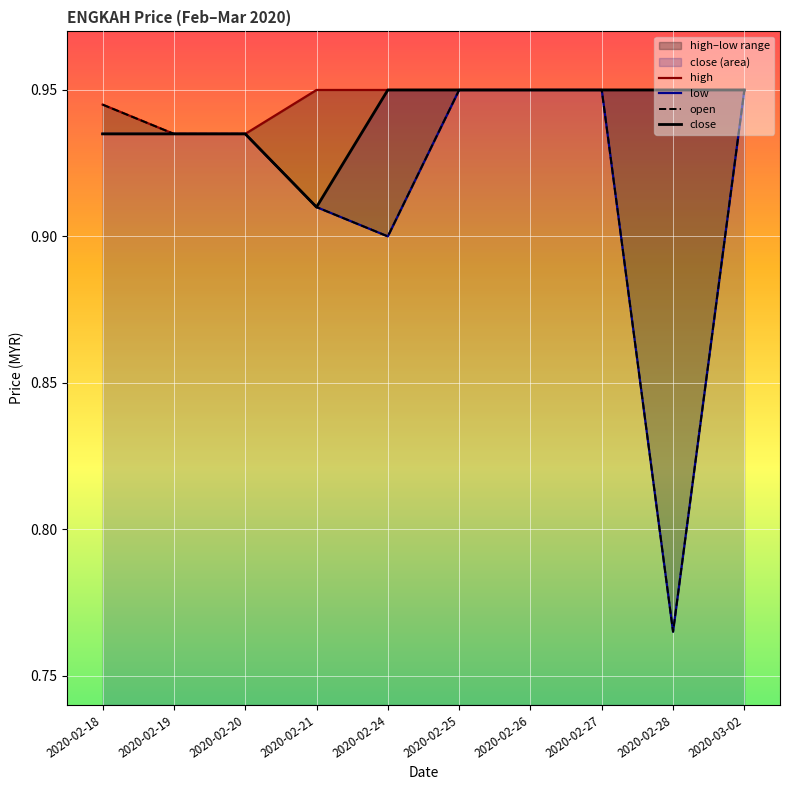

Which category has the lowest value in the low series?

2020-02-28